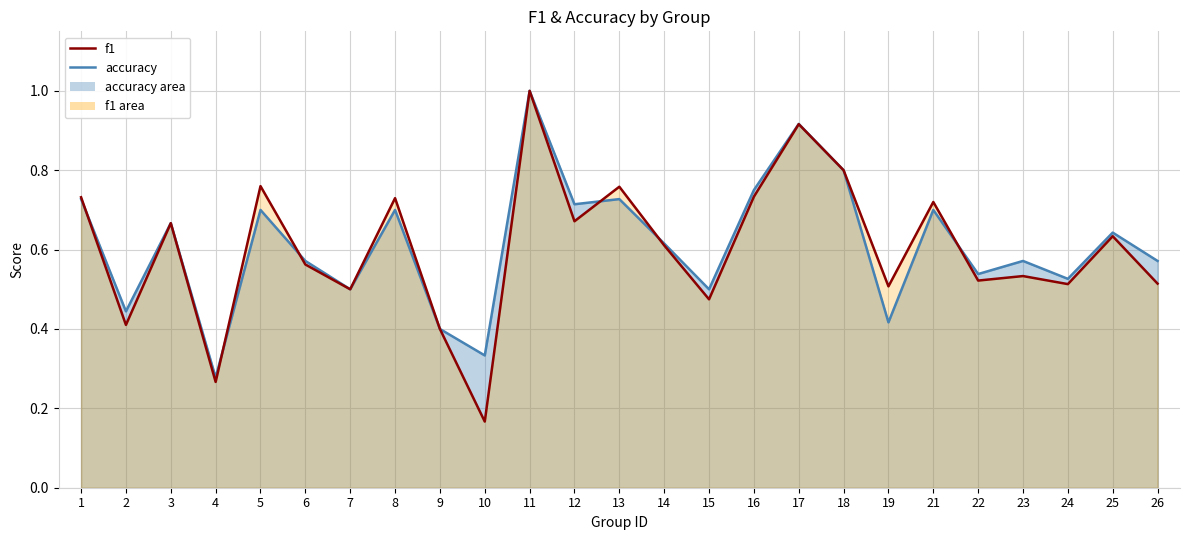

At which category does f1 reach its first local valley?

2